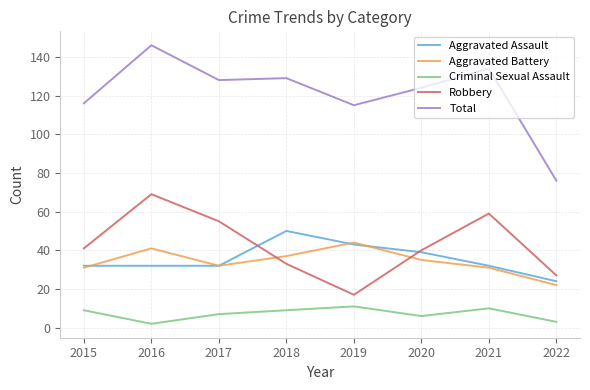

True or false: Criminal Sexual Assault and Robbery intersect in this chart.

False